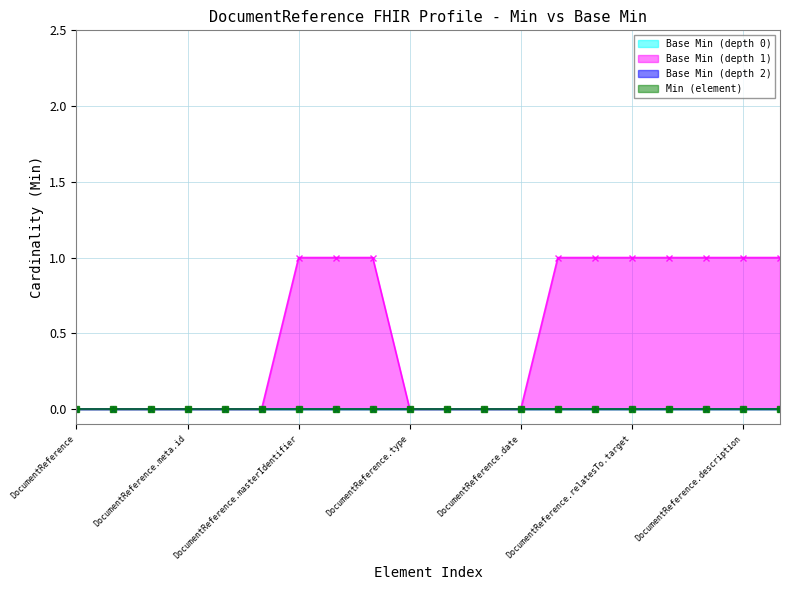

Between DocumentReference and DocumentReference.date, which series saw the biggest shift?

Base Min (depth 0)